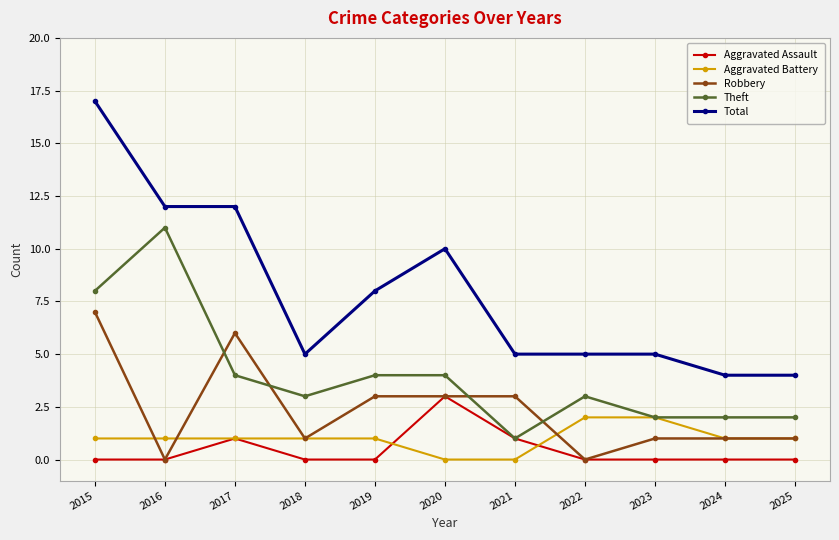

At which category does Robbery reach its first local valley?

2016